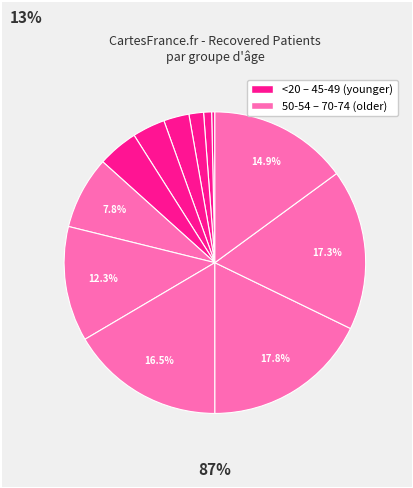

Count the number of slices in the pie.

12